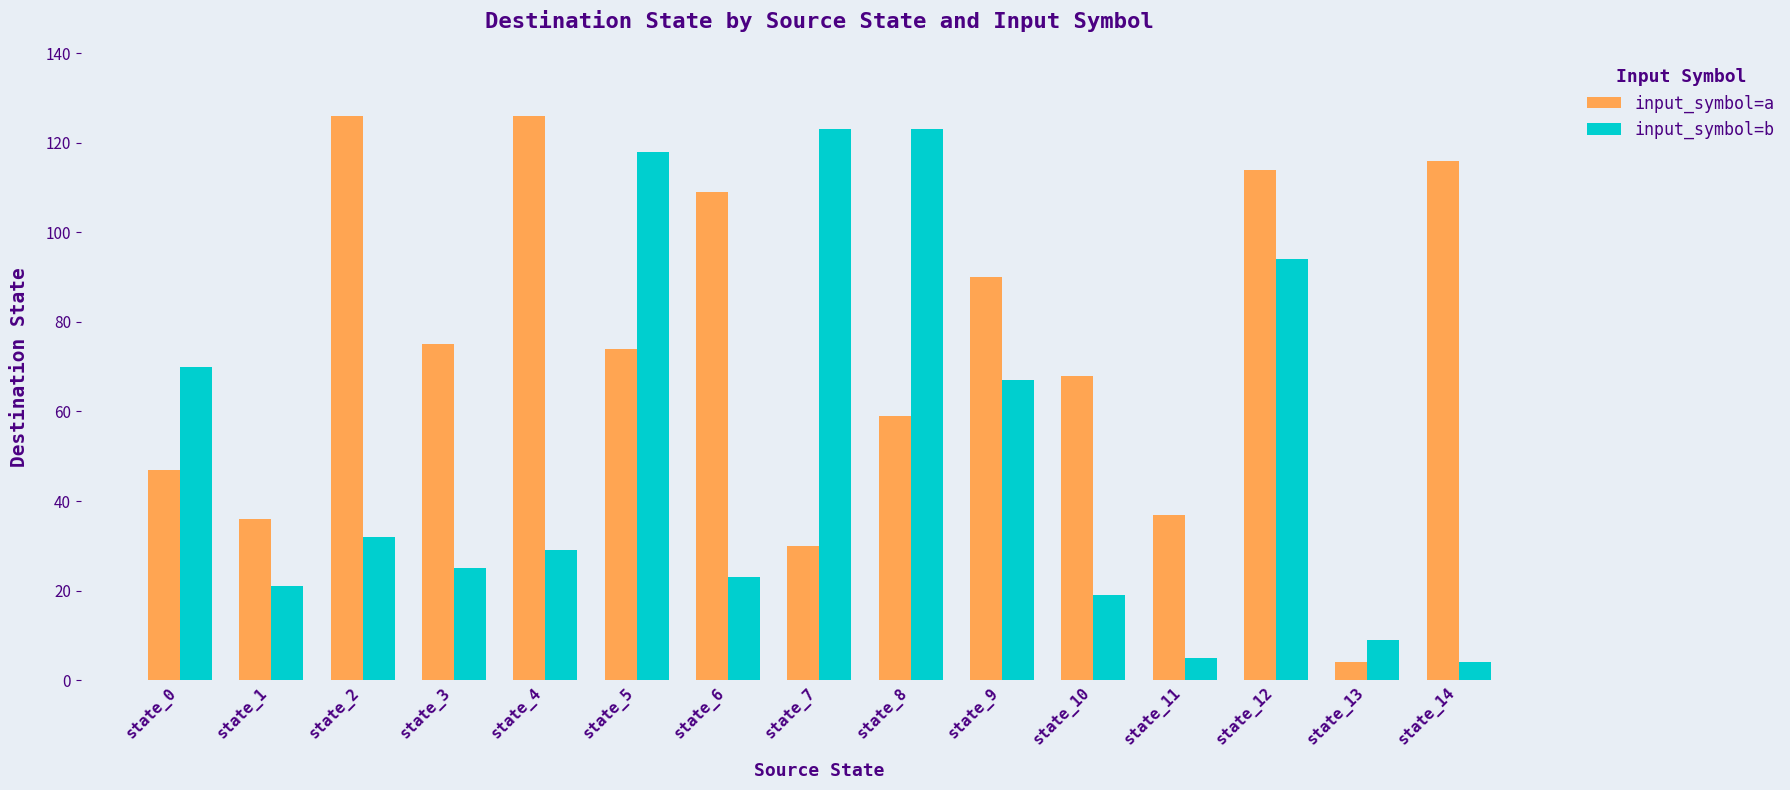

List the series in order of their overall mean, highest first.

input_symbol=a, input_symbol=b